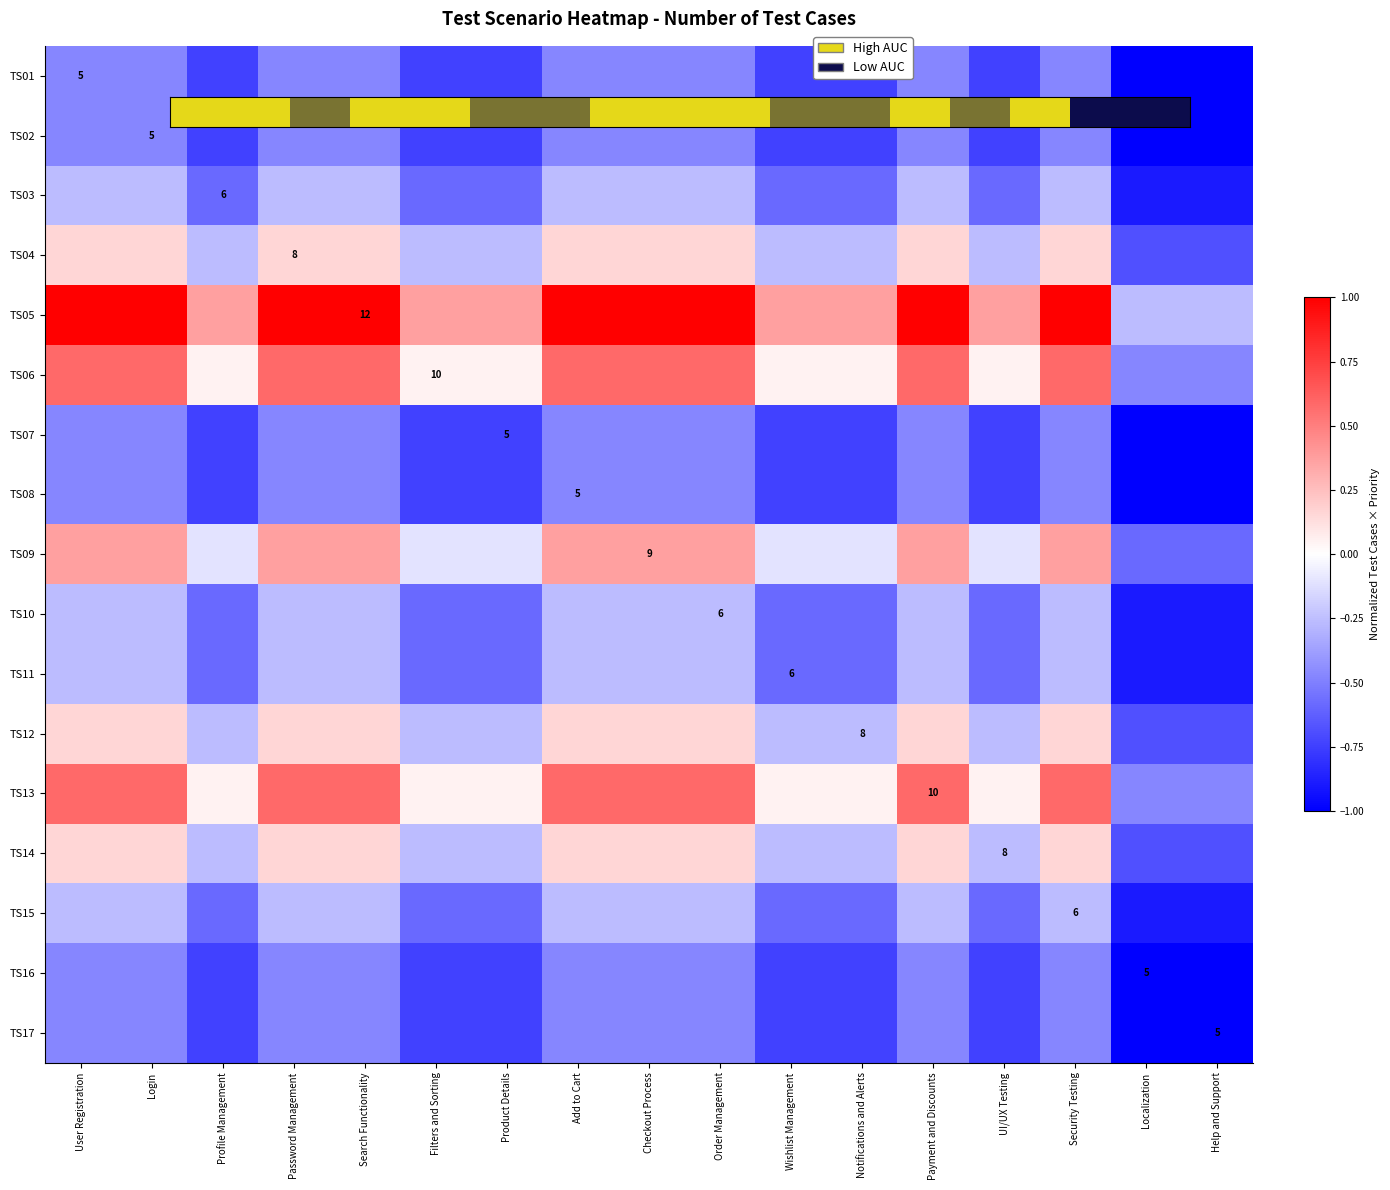

What is the difference between the maximum and minimum values in the TS10 series?

0.6